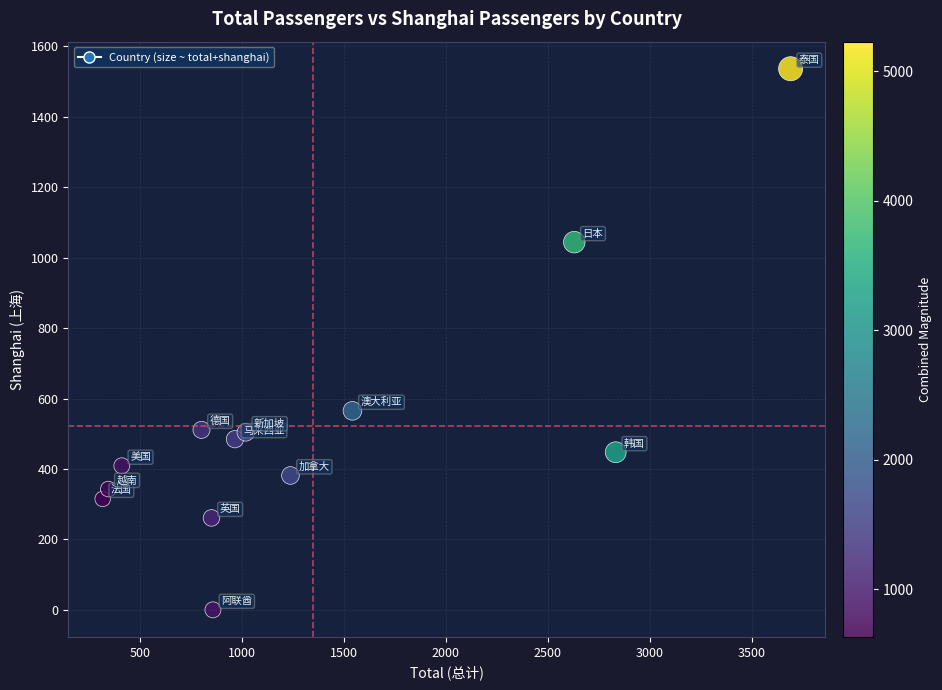

What Y value in the scatter plot is closest to 768?

565.0